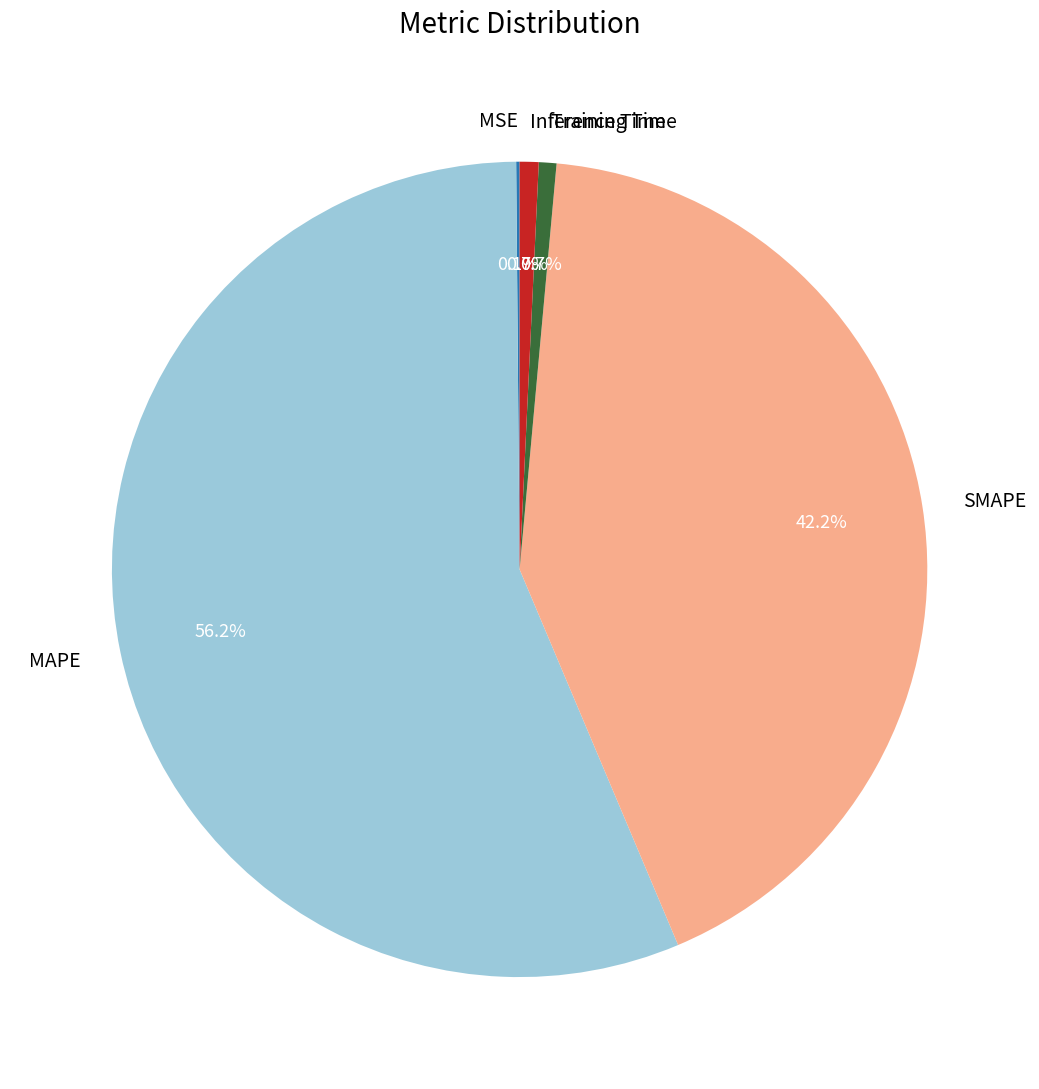

Combined, what portion of the pie is Training Time and Inference Time?

1.4%